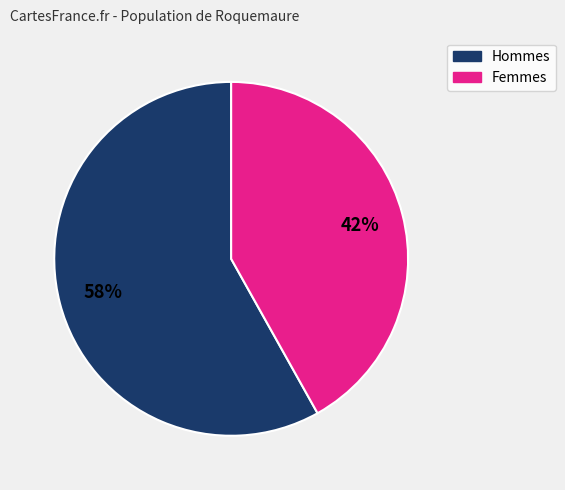

How many segments does this pie chart have?

2